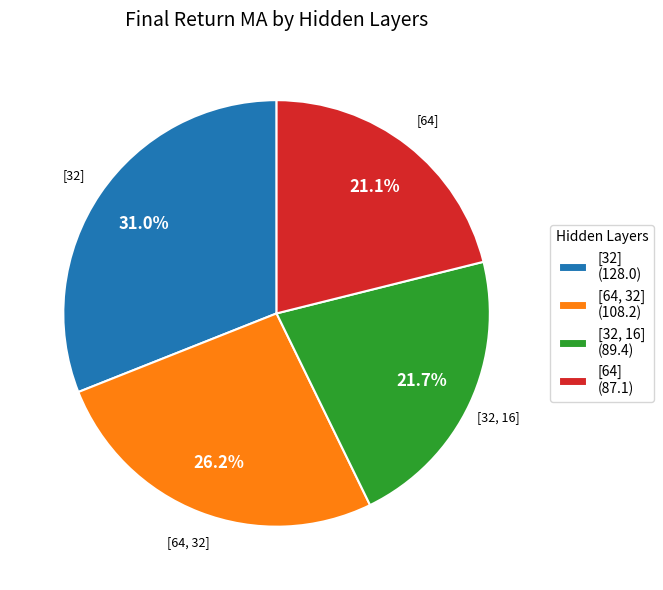

What percentage is the [64] slice, to the nearest percent?

21%